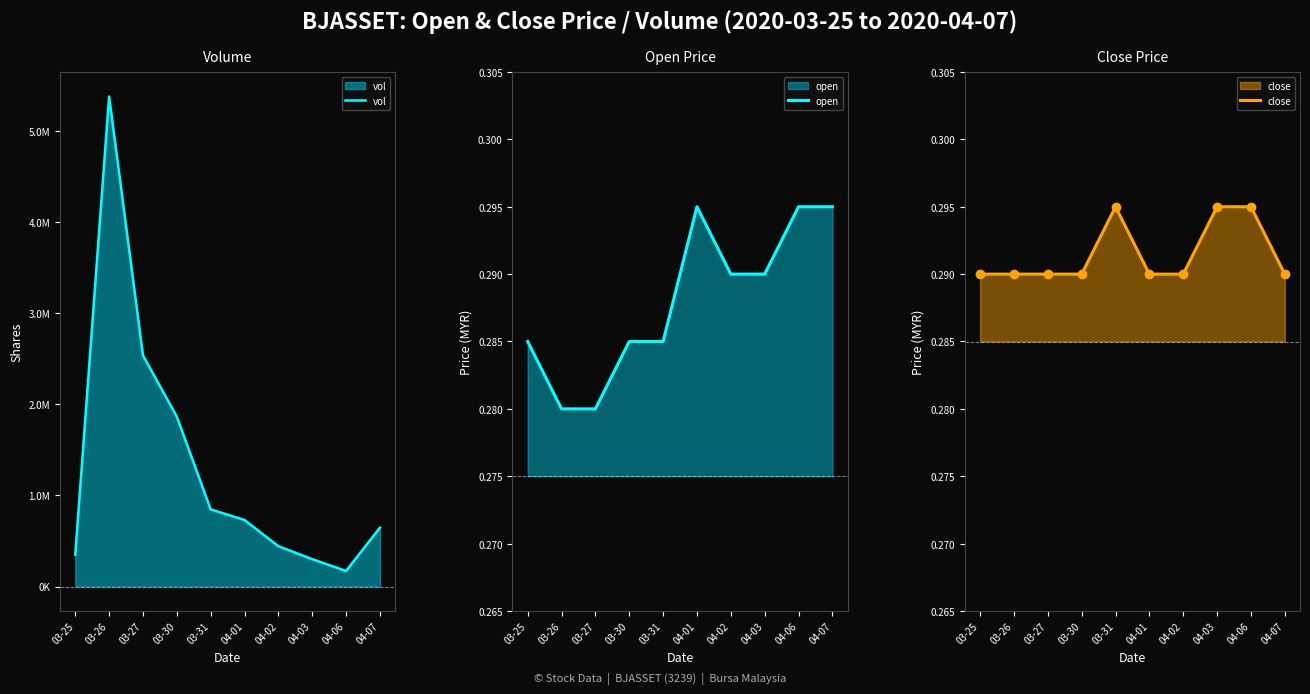

Which category has the lowest value in the open series?

03-26